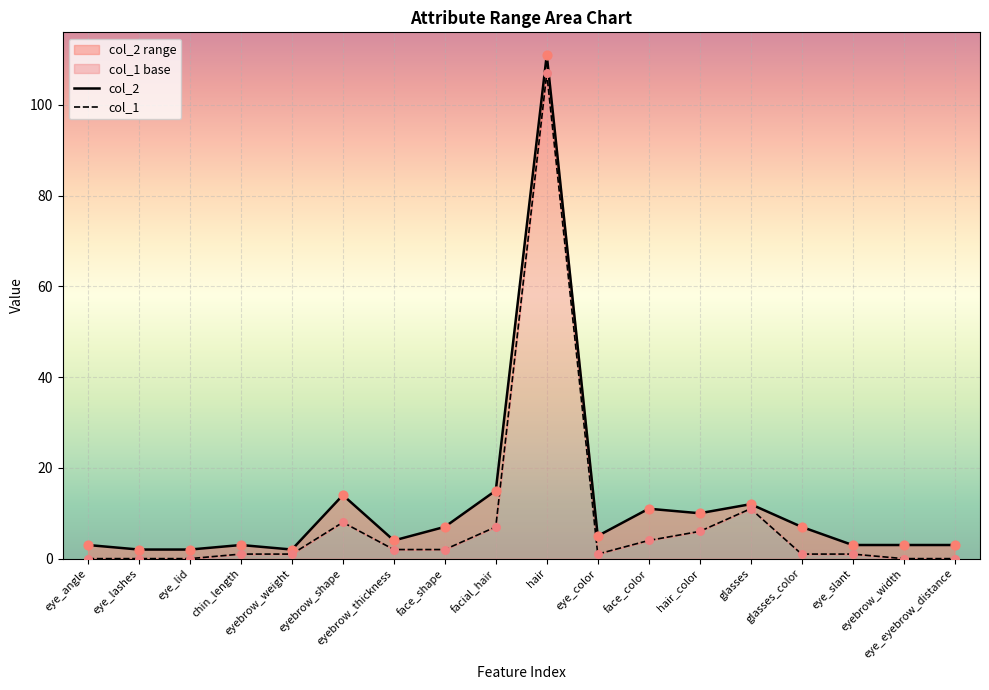

Is the value of col_2 at eyebrow_width greater than the value of col_1 at facial_hair?

No